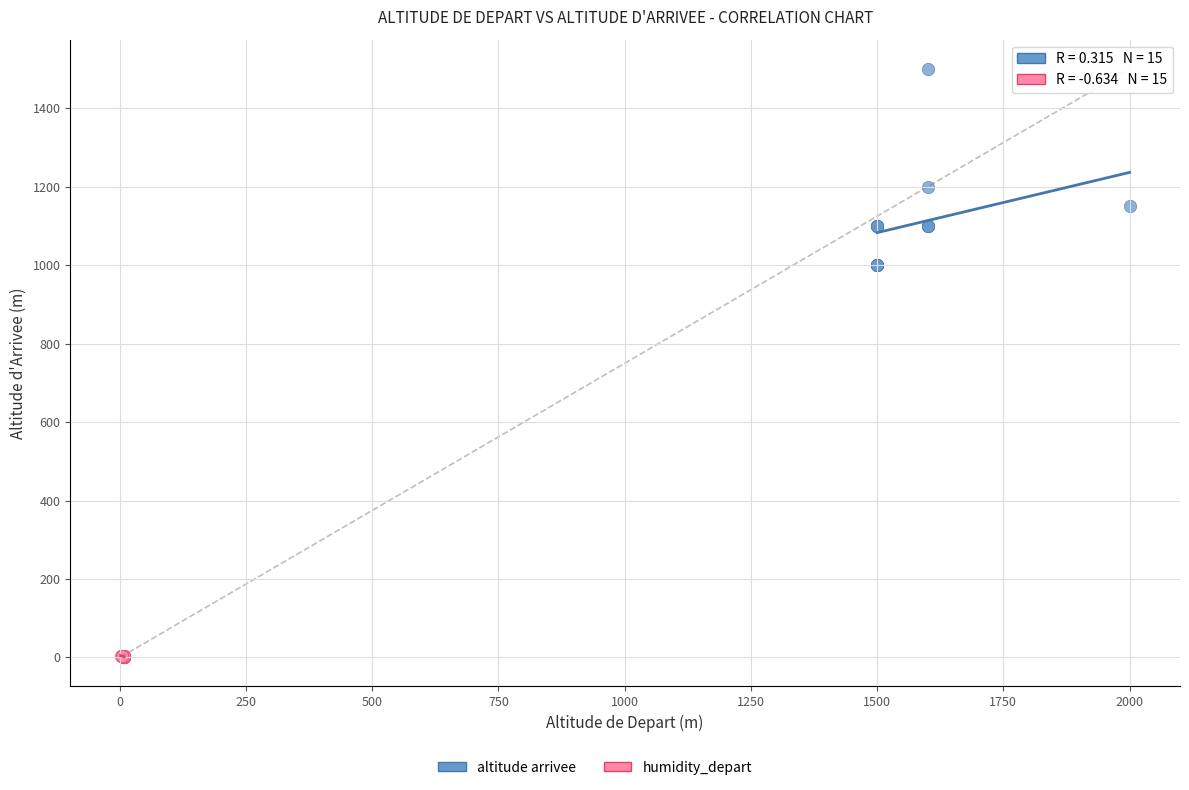

Which series contains the highest Y value?

altitude arrivee